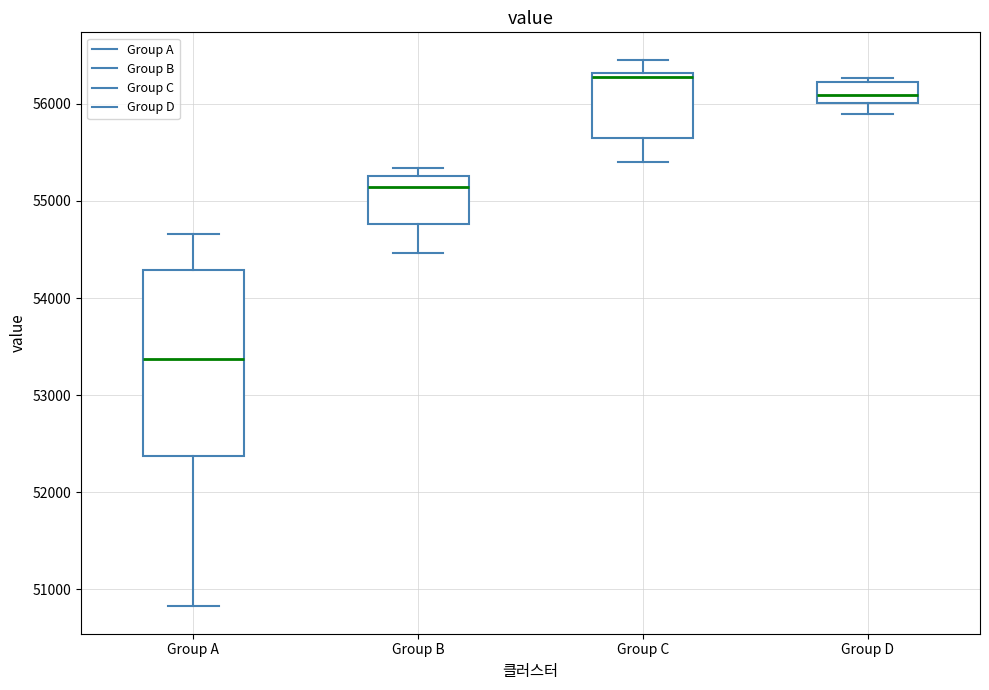

Reading left to right, transcribe this box plot: for each box, give where its median line is, the range the box spans, and where its two whiskers end, as read against the y-axis. The values are not printed on the chart, so give them approximately, as read against the axis.

Group A: median 53400, box 52400 to 54300, whiskers 50800 to 54700
Group B: median 55100, box 54800 to 55300, whiskers 54500 to 55300 (just above the box's upper edge)
Group C: median 56300 (just below the box's upper edge), box 55600 to 56300, whiskers 55400 to 56500
Group D: median 56100, box 56000 to 56200, whiskers 55900 to 56300